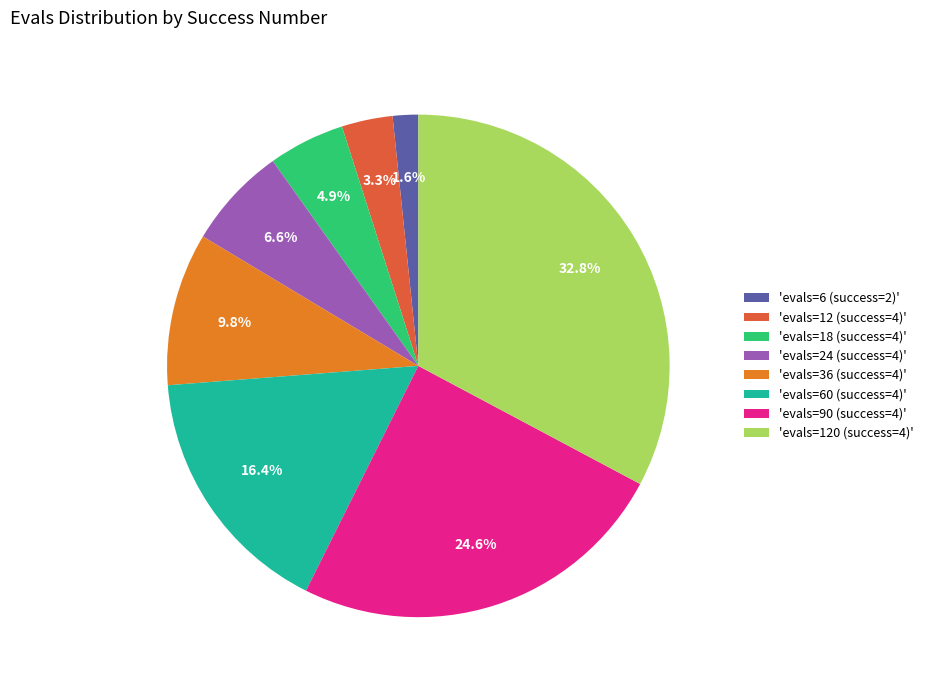

How many segments does this pie chart have?

8